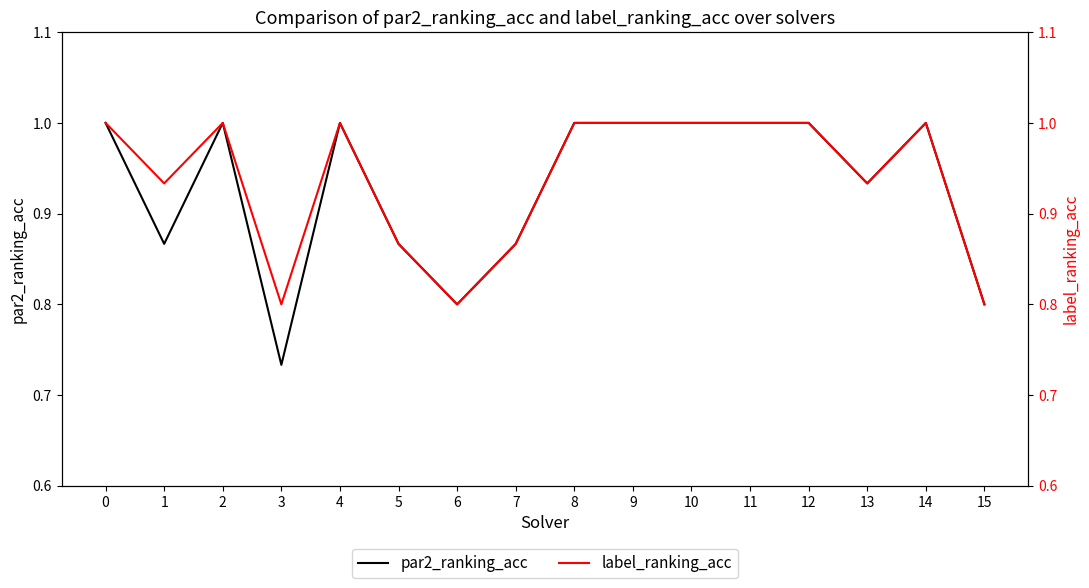

True or false: label_ranking_acc has more than 1 points higher than both neighbors.

True